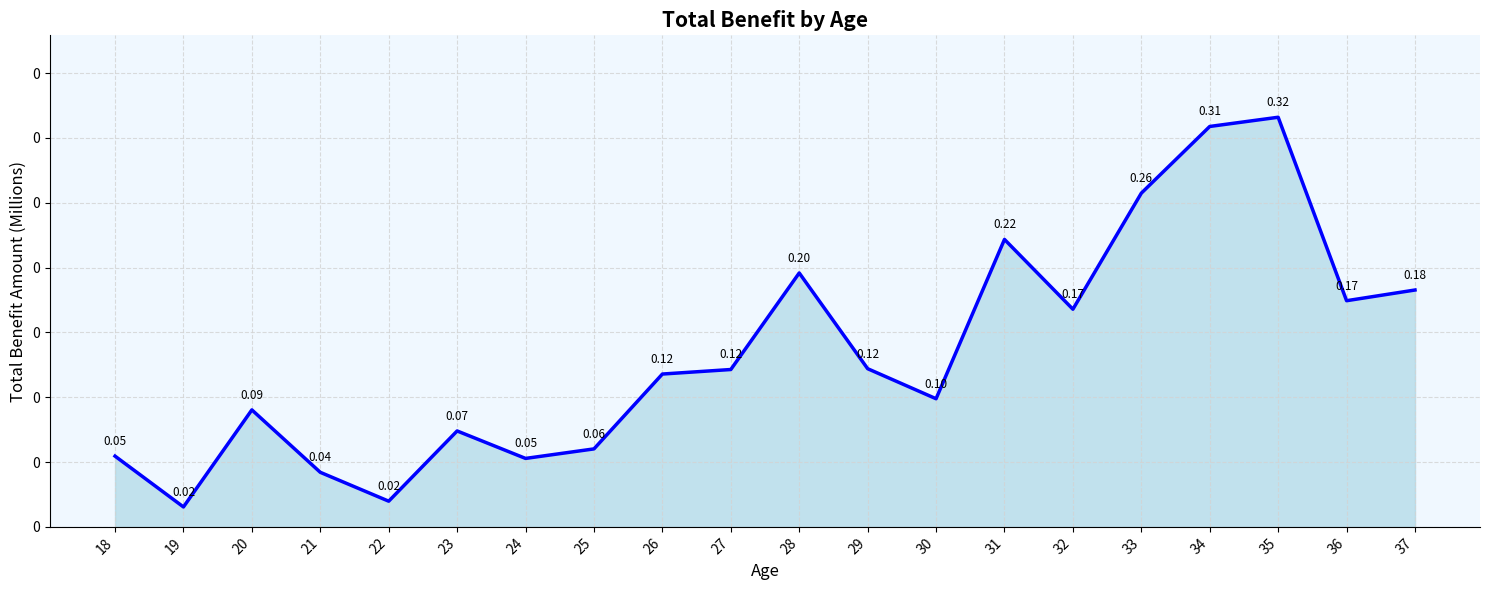

Is this an area chart (filled region under the line)?

Yes